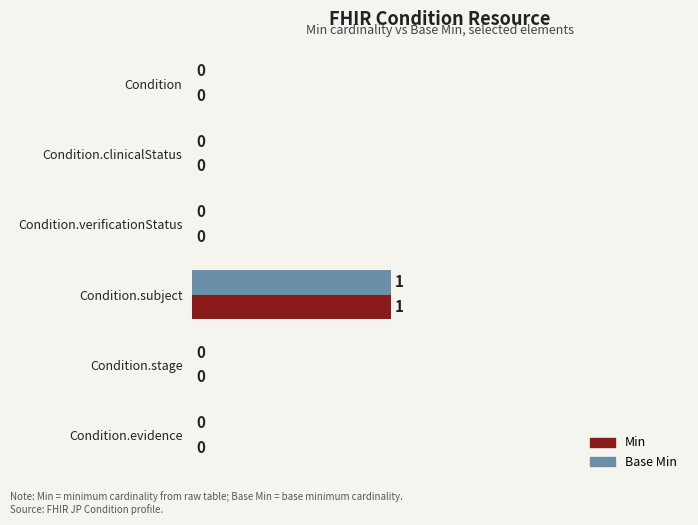

What are all the series names shown in the legend?

Min, Base Min